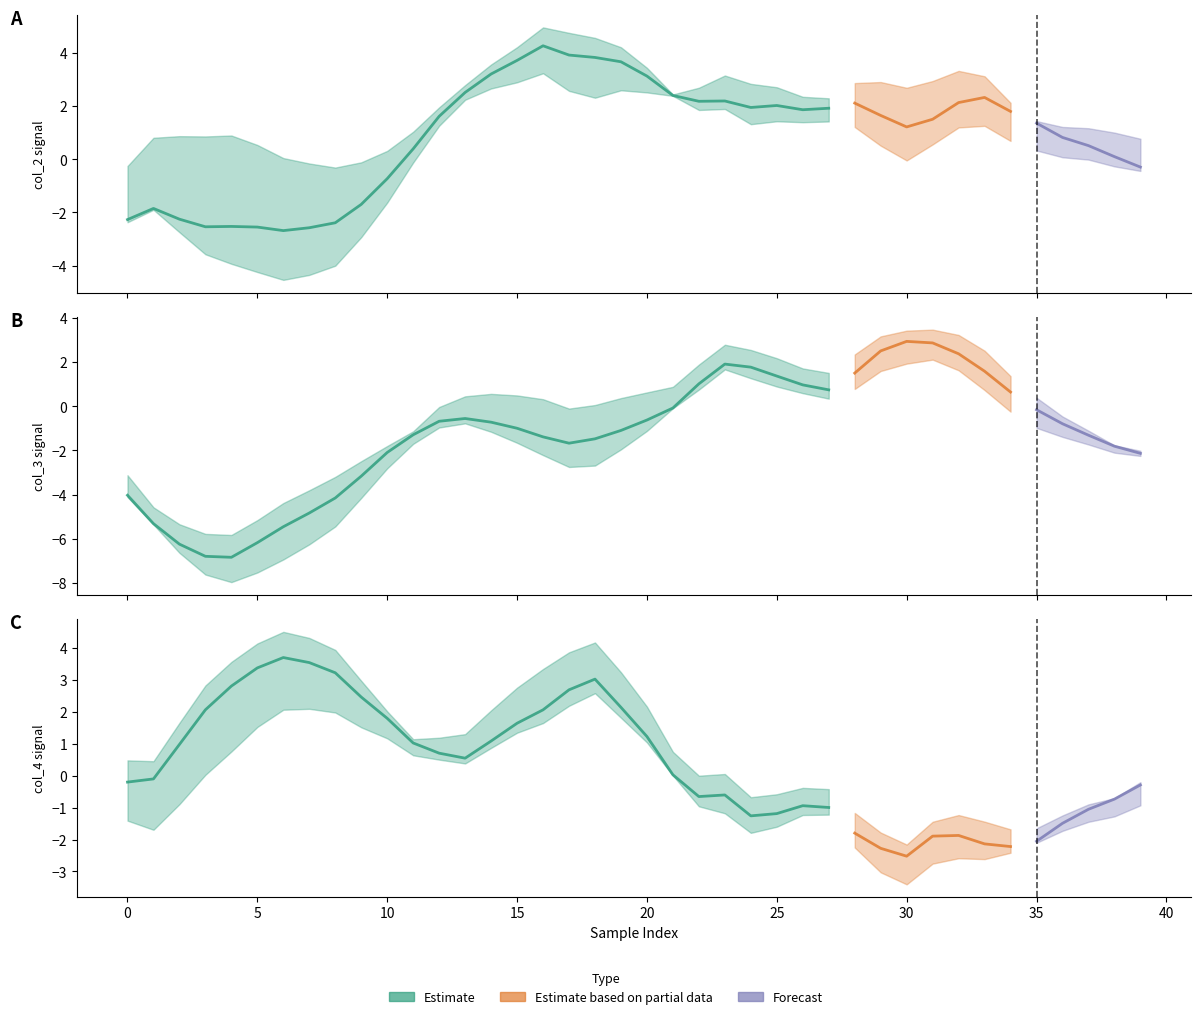

How many values in the col_2 series exceed 1?

24